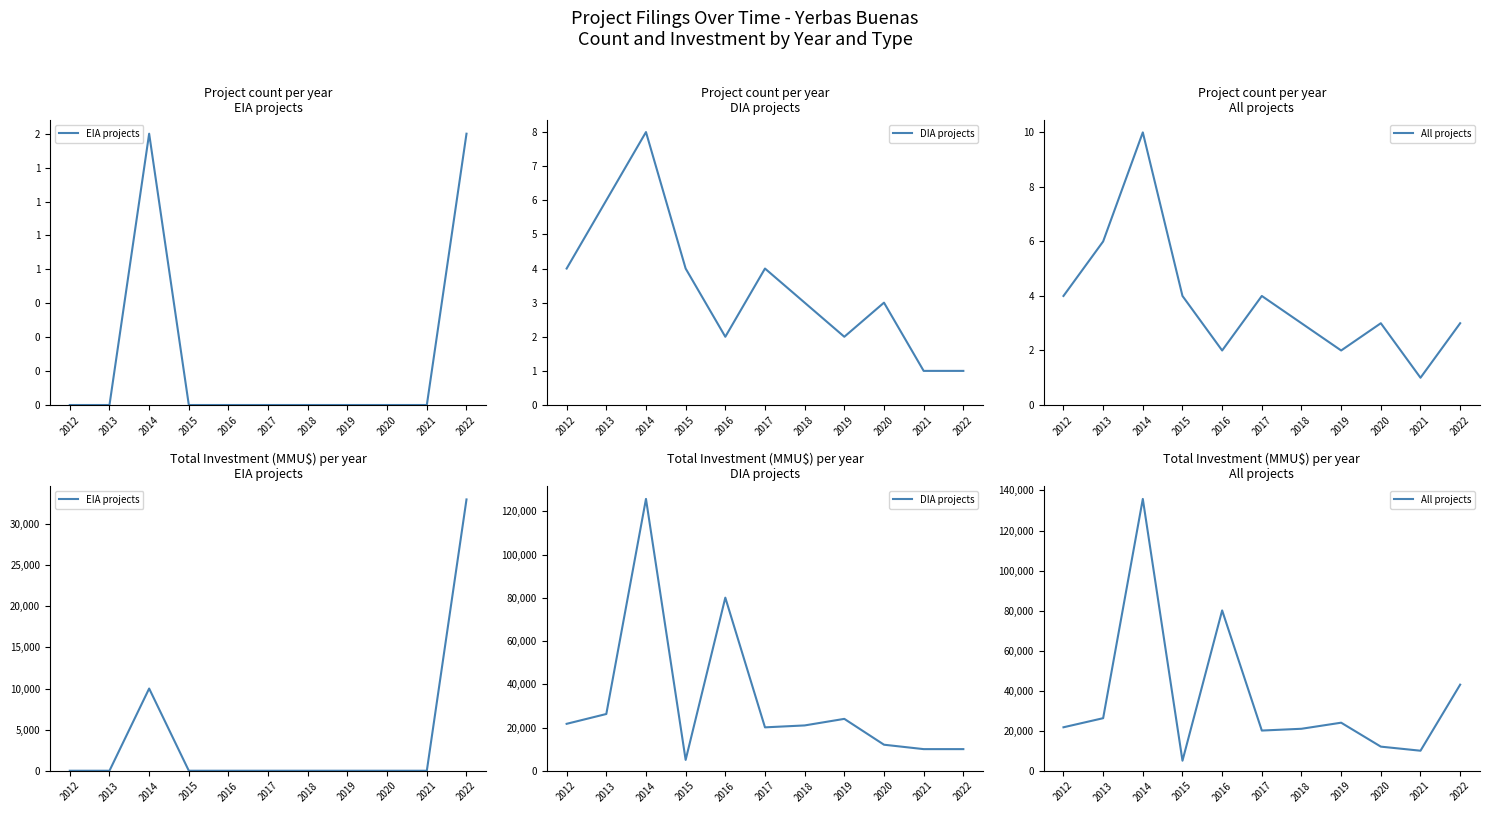

How many values in the DIA projects series exceed 20963?

5